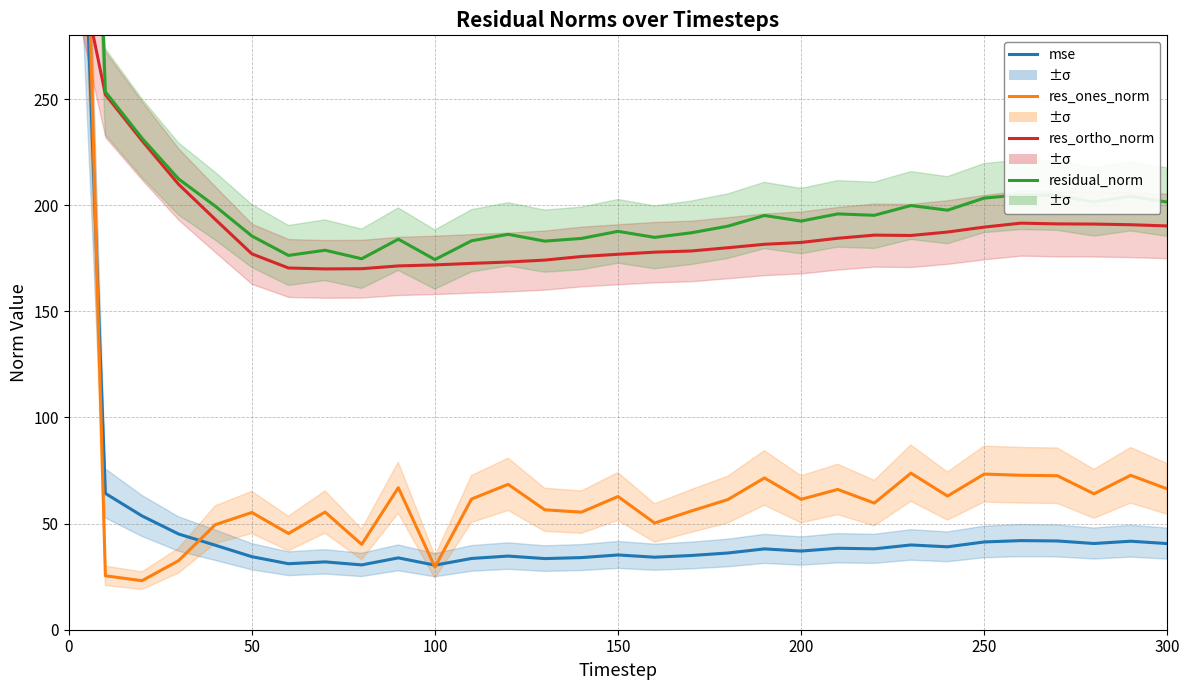

What is the maximum value shown in the chart?

728.5